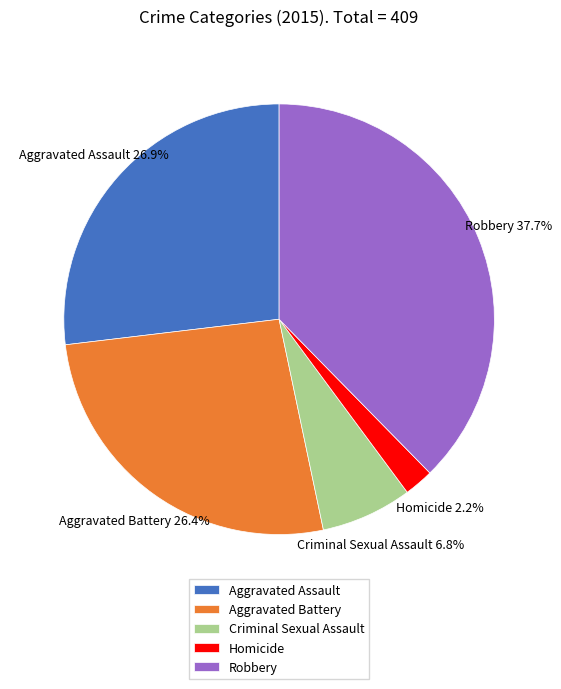

To the nearest percent, what is the difference between the largest and smallest slice percentages?

35%